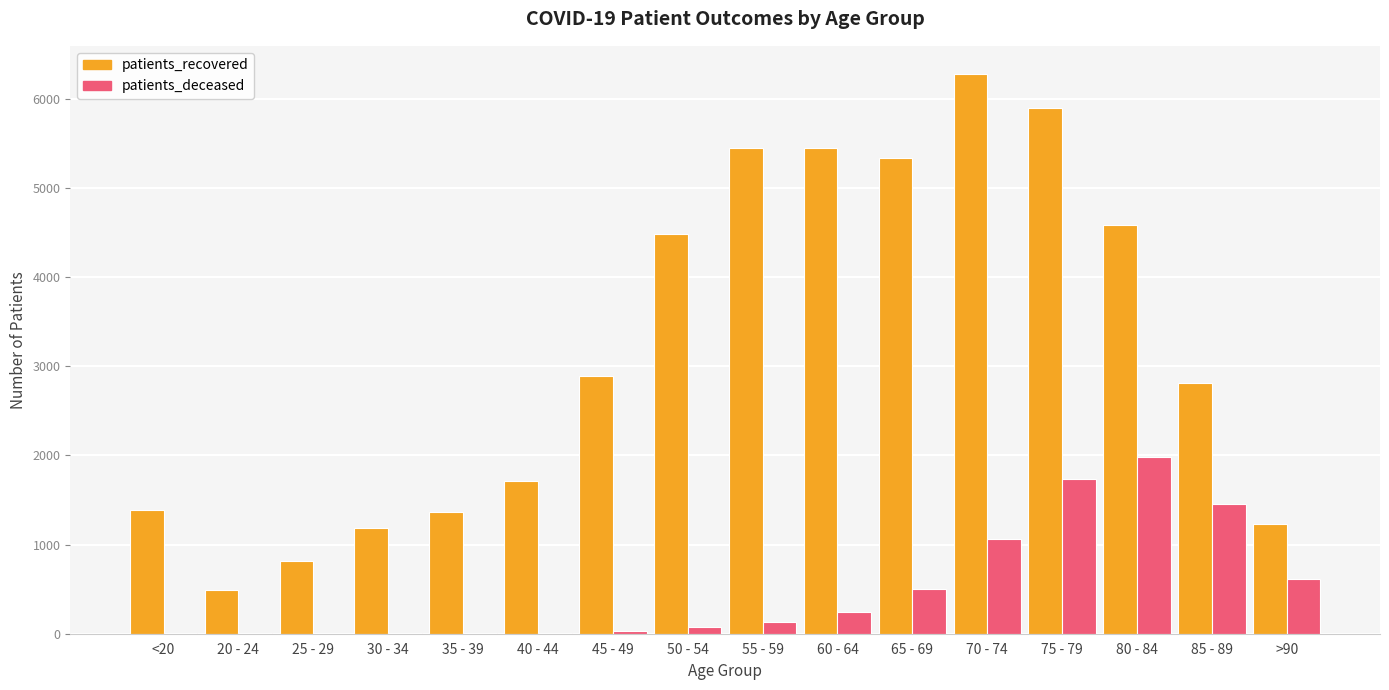

At which label is patients_deceased closest to 991?

70 - 74